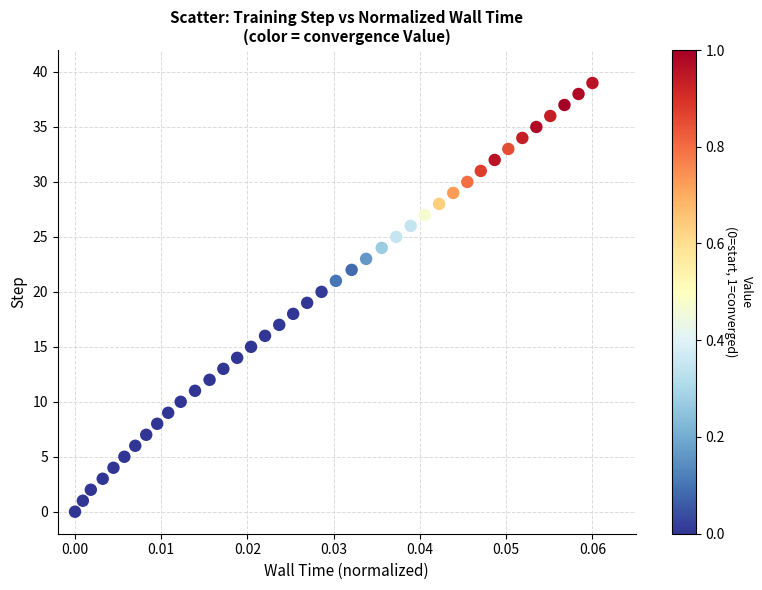

What is the range of Y values (max minus min)?

39